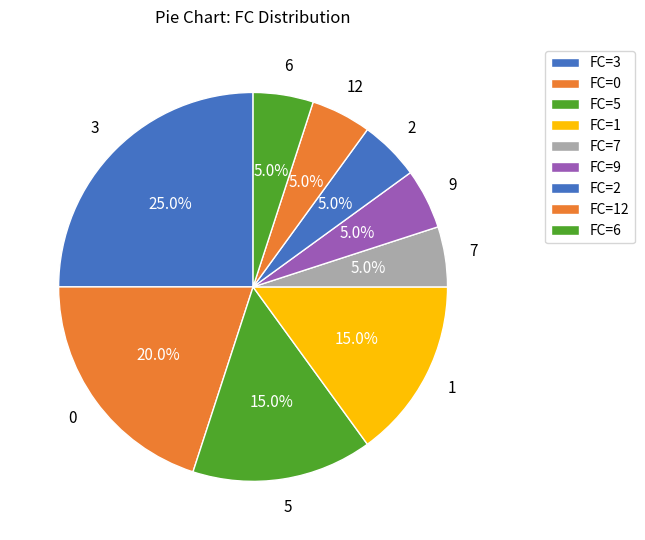

How many segments does this pie chart have?

9